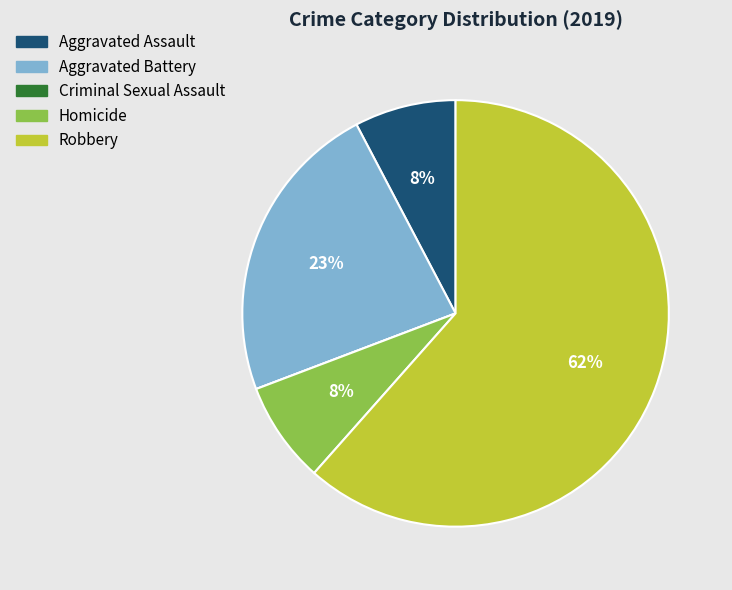

Do Aggravated Assault and Aggravated Battery together represent more than half of the pie?

No